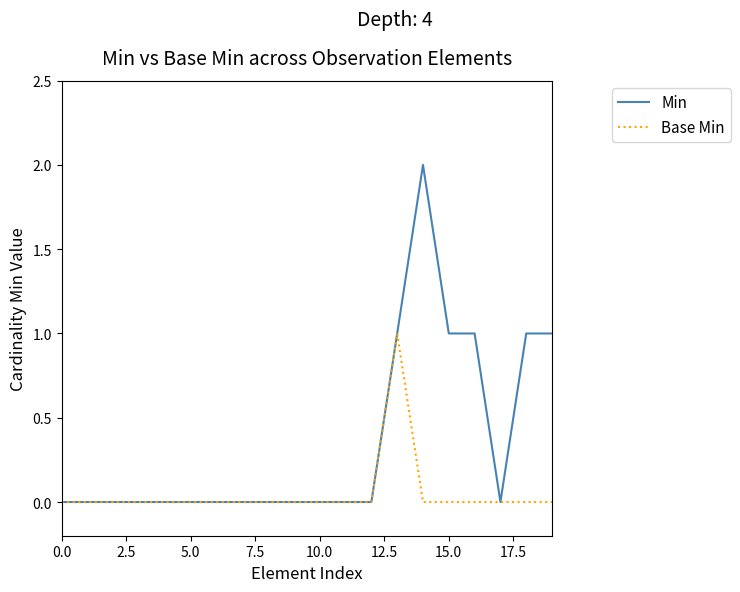

List the series in order of their peak value, highest first.

Min, Base Min